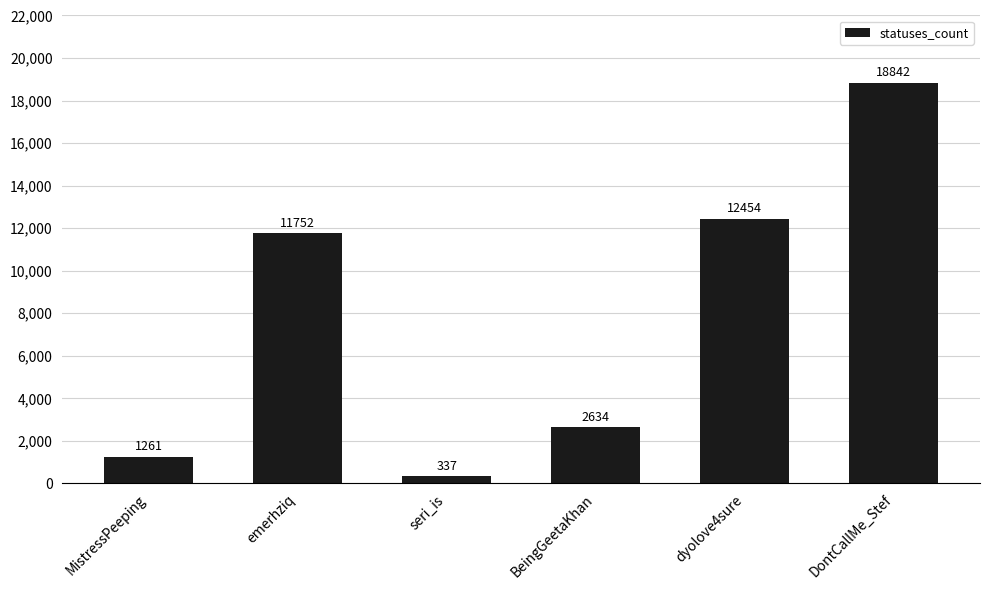

Is it true that the value at BeingGeetaKhan is 3499?

False